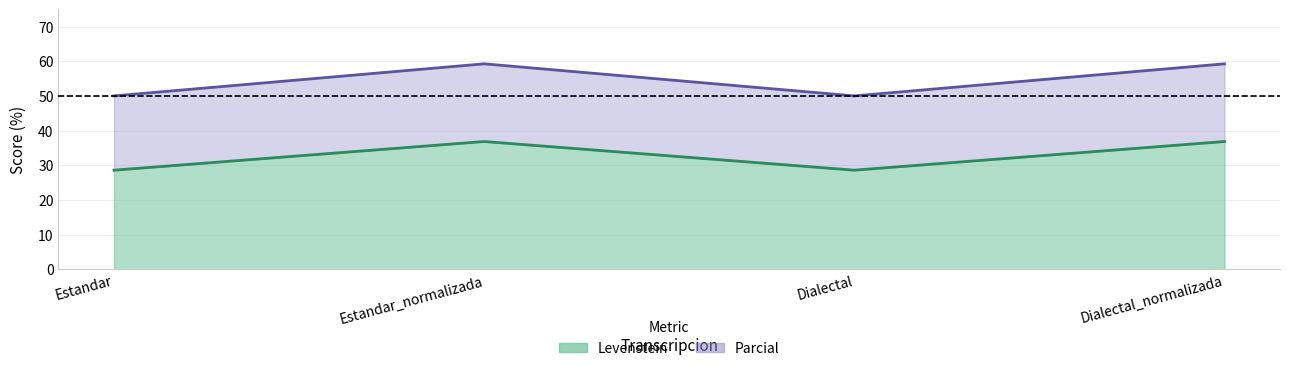

Where does the Parcial (line) series first go above 59?

Estandar_normalizada